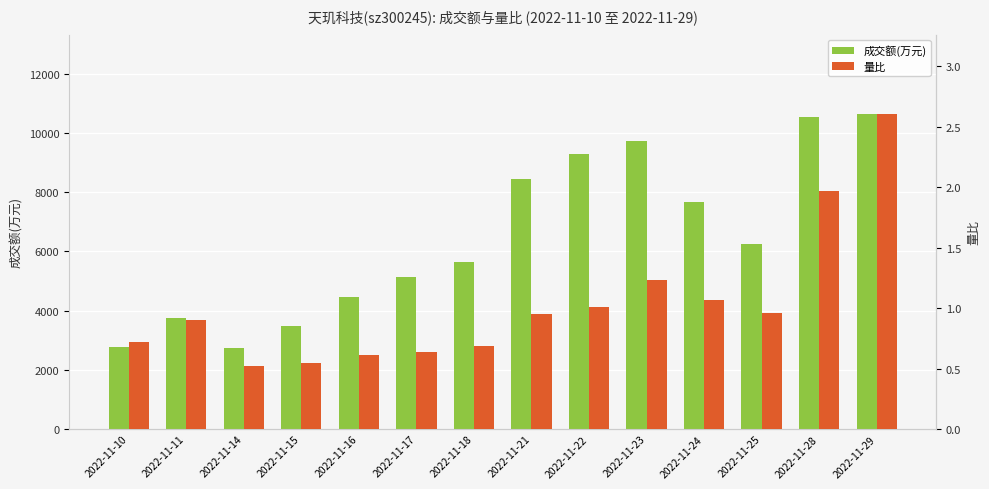

List the series in order of their overall mean, lowest first.

量比, 成交额(万元)